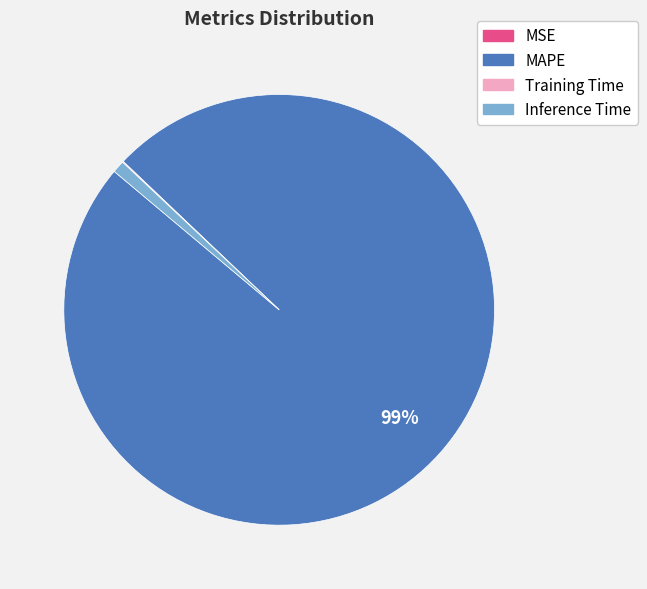

Between MAPE and Inference Time, which is larger?

MAPE